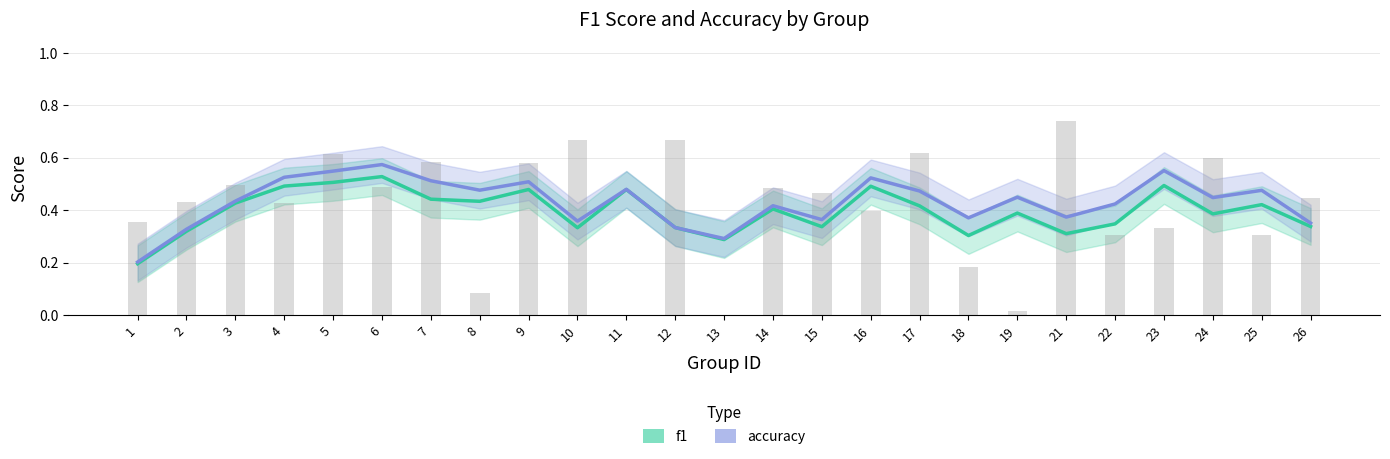

What is the difference between the second highest and second lowest values in the f1 series?

0.2